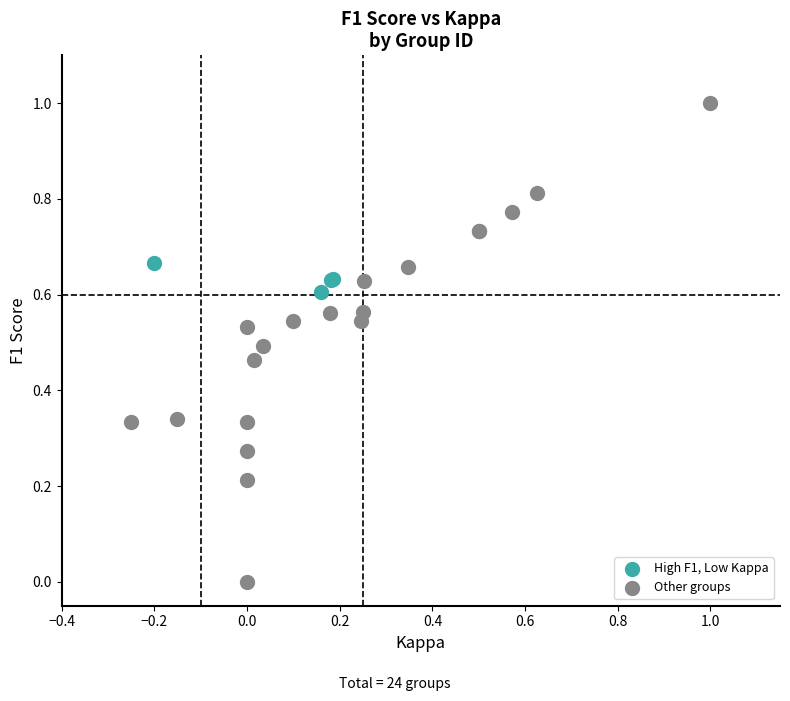

Which series contains the lowest Y value?

Other groups